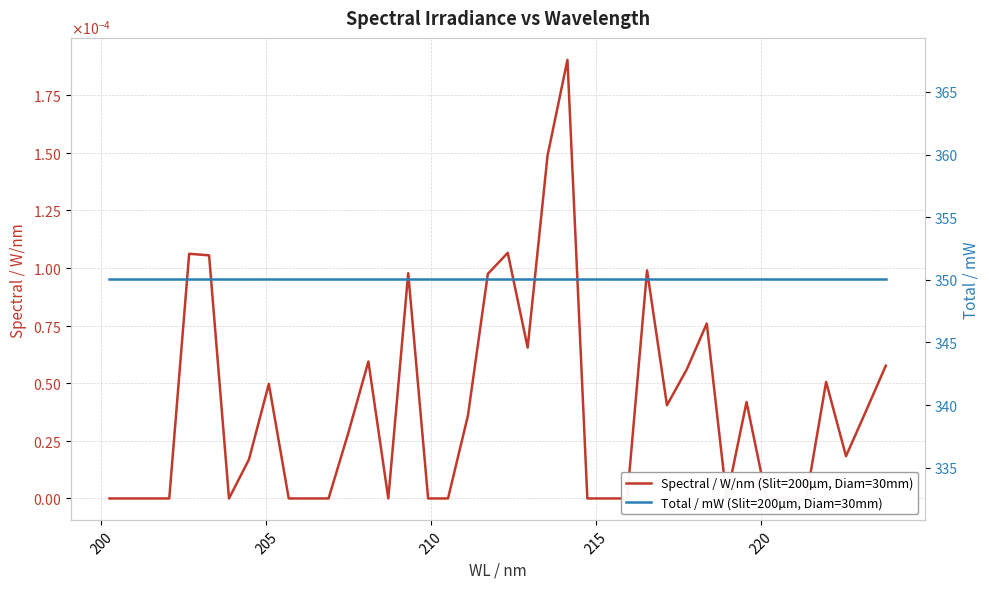

True or false: Spectral / W/nm (Slit=200µm, Diam=30mm) and Total / mW (Slit=200µm, Diam=30mm) cross at least once.

False